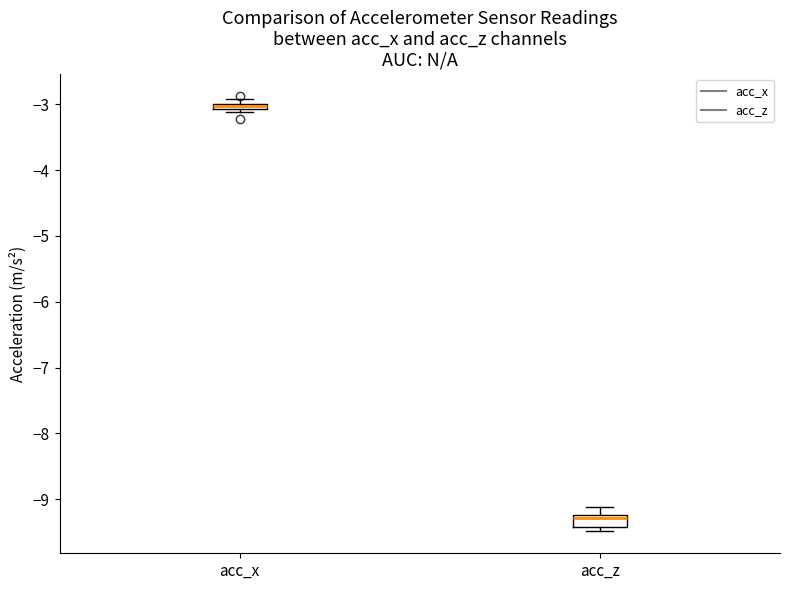

Where does the median line of the box for acc_z sit on the y-axis? The values are not printed on the chart, so give them approximately, as read against the axis.

-9.3